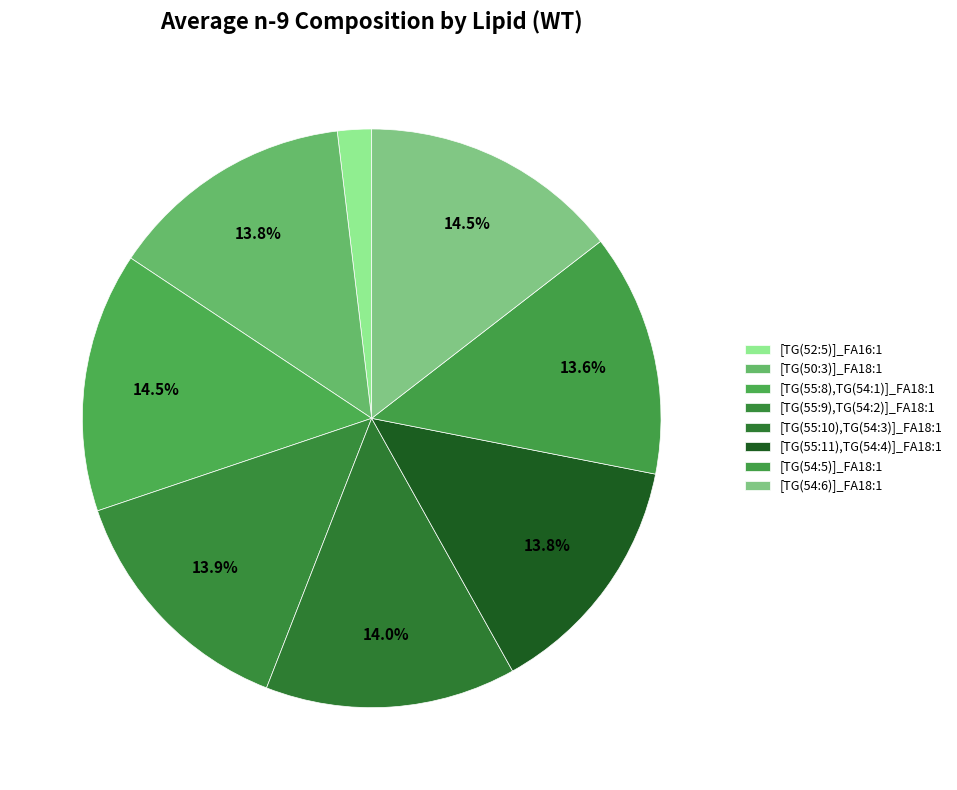

What portion of the pie excludes [TG(54:6)]_FA18:1?

85.5%